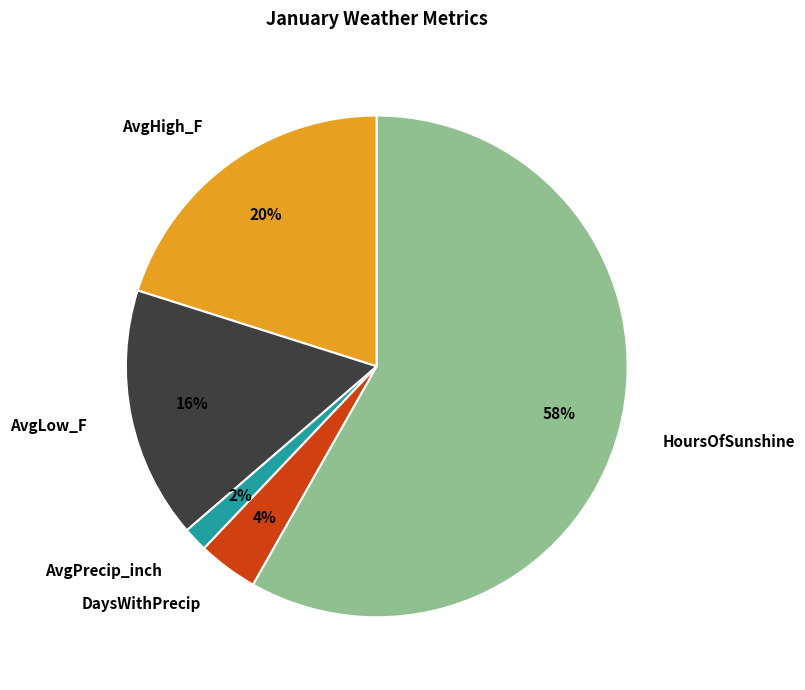

Rank the categories by value from highest to lowest.

HoursOfSunshine, AvgHigh_F, AvgLow_F, DaysWithPrecip, AvgPrecip_inch